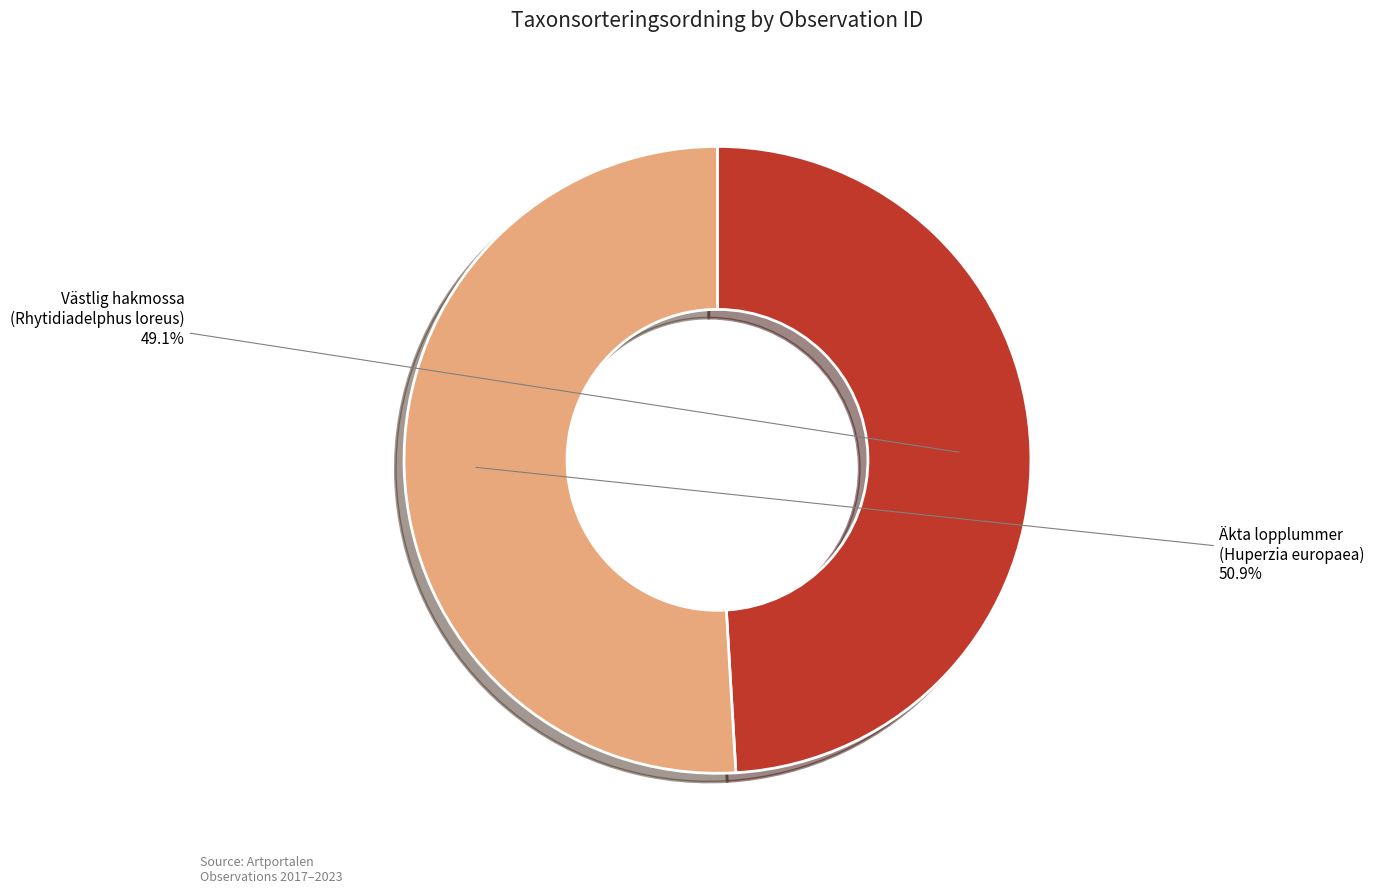

How many segments does this pie chart have?

2